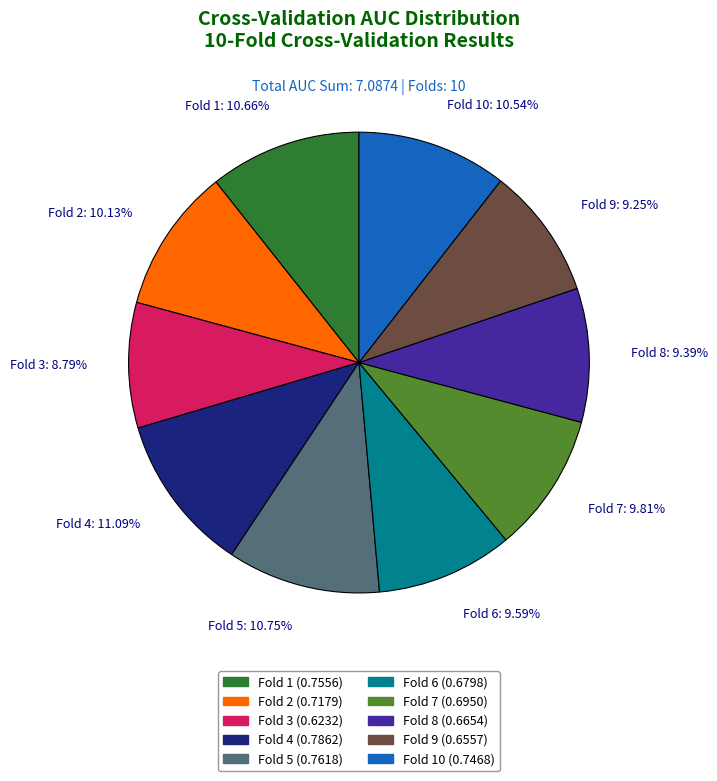

Does any single category account for the majority?

No